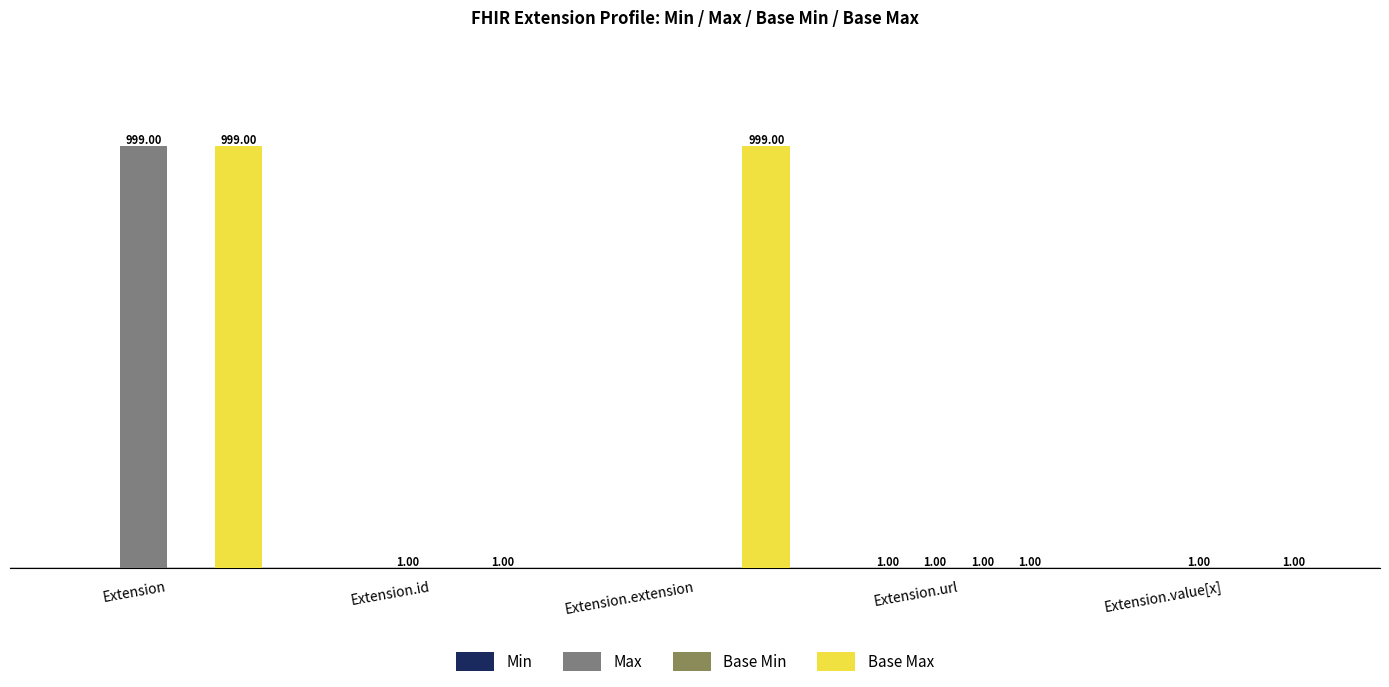

Which series changed the most between Extension and Extension.extension?

Max